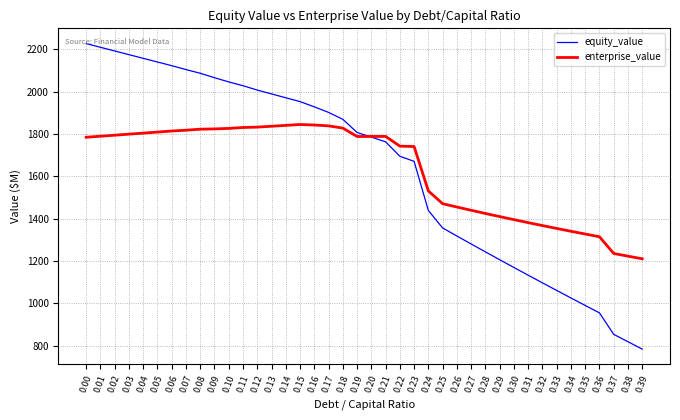

What is the total value across all series at 0.19?

3595.7